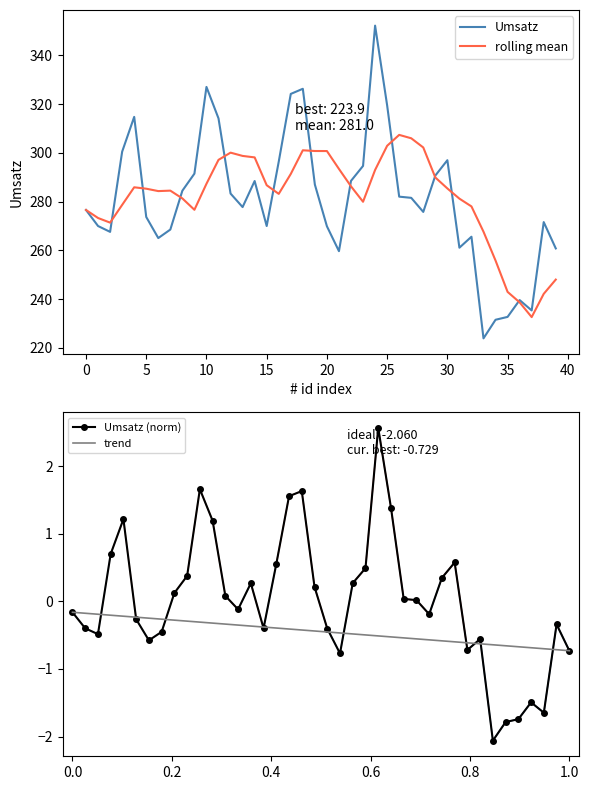

What is the maximum value for rolling mean?

307.3